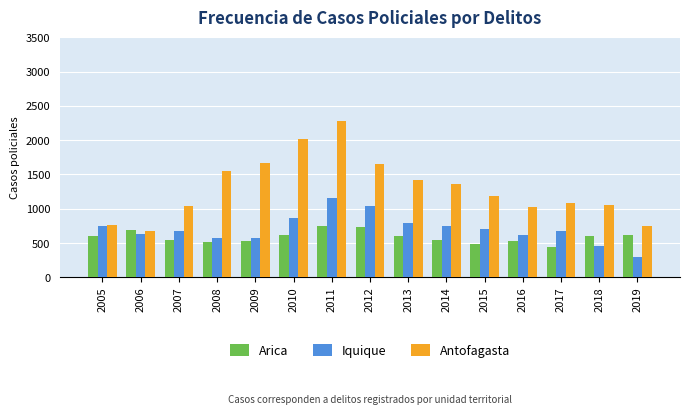

What is the sum of the Iquique values at 2008 and 2018?

1030